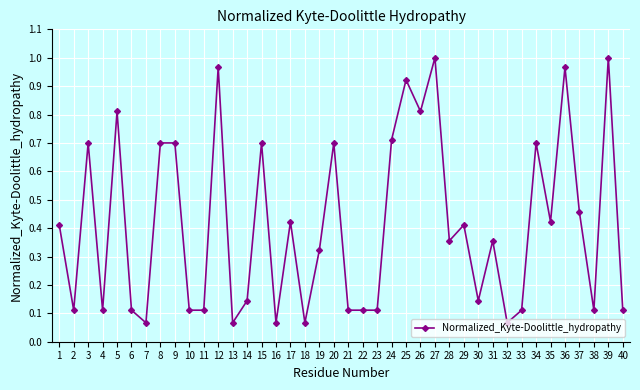

At which category does the data reach its first local valley?

2